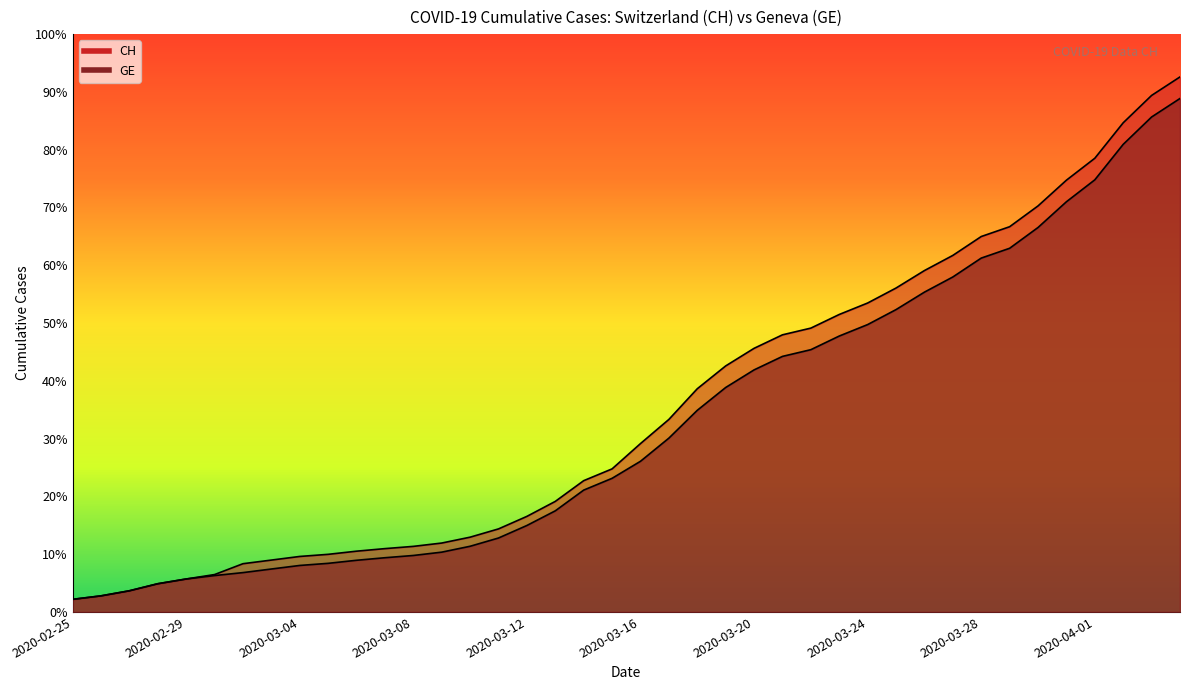

Does the chart have visible grid lines?

No